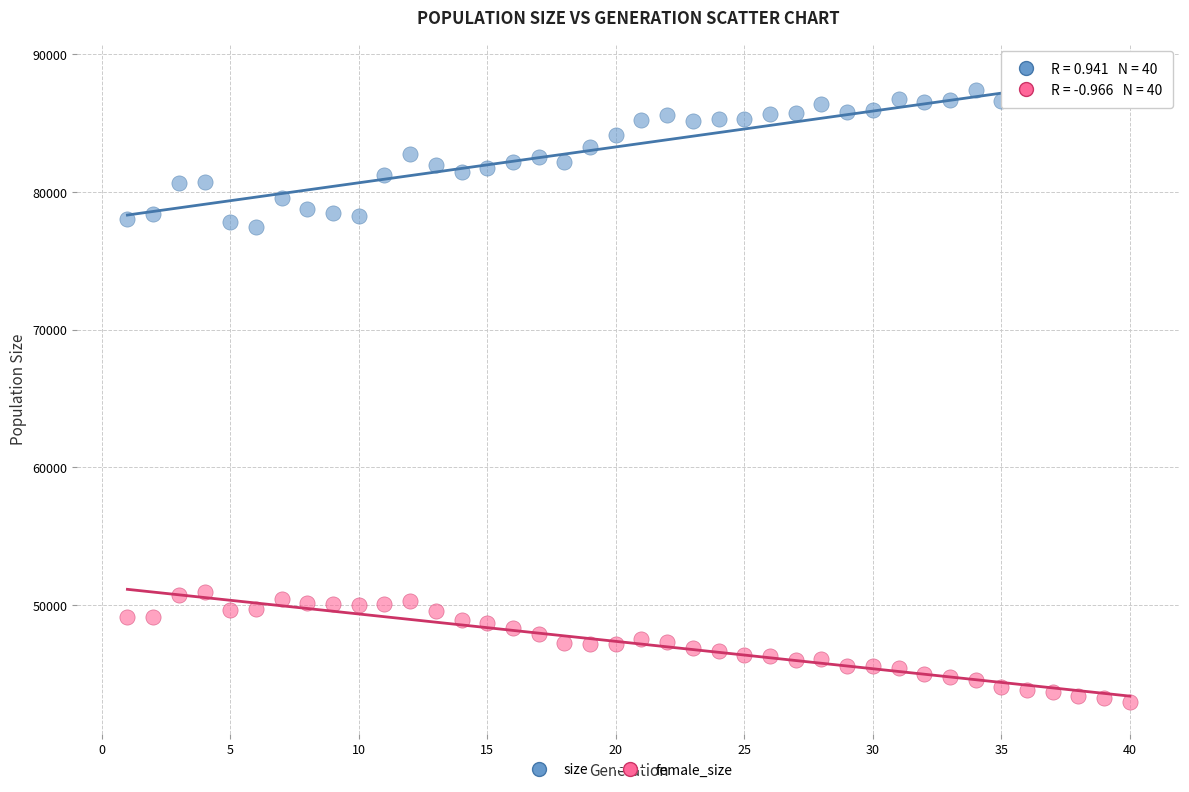

Across all data points, what is the range of Y values (max minus min)?

44414